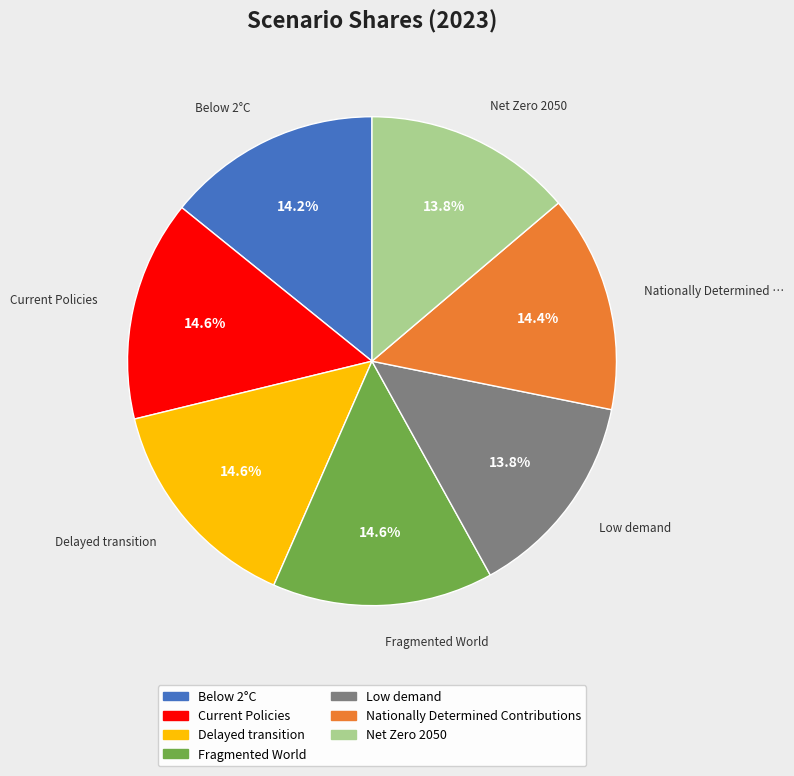

Is Delayed transition the majority of the pie?

No